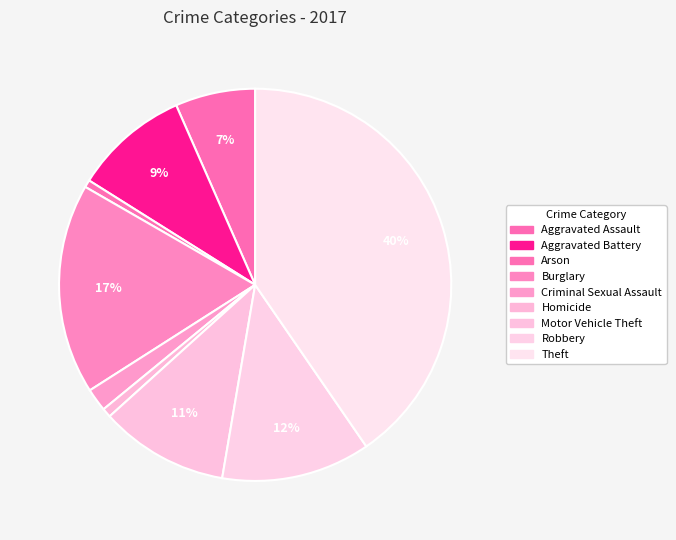

Count the number of slices in the pie.

9